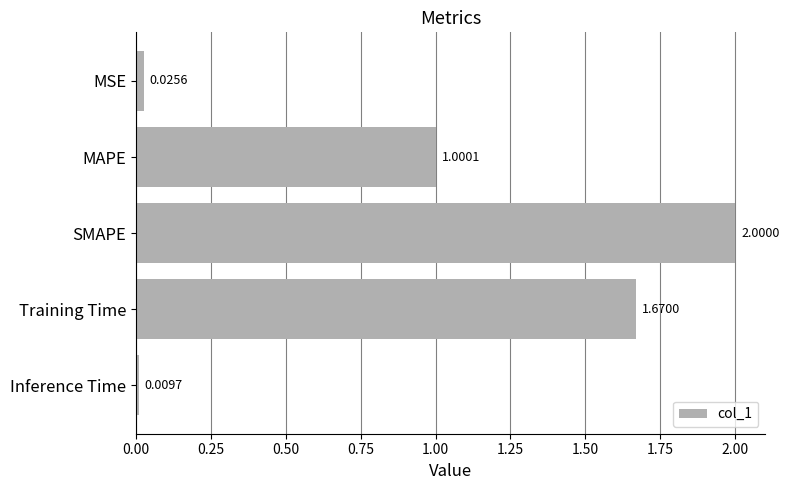

Count the number of values greater than 1.

3